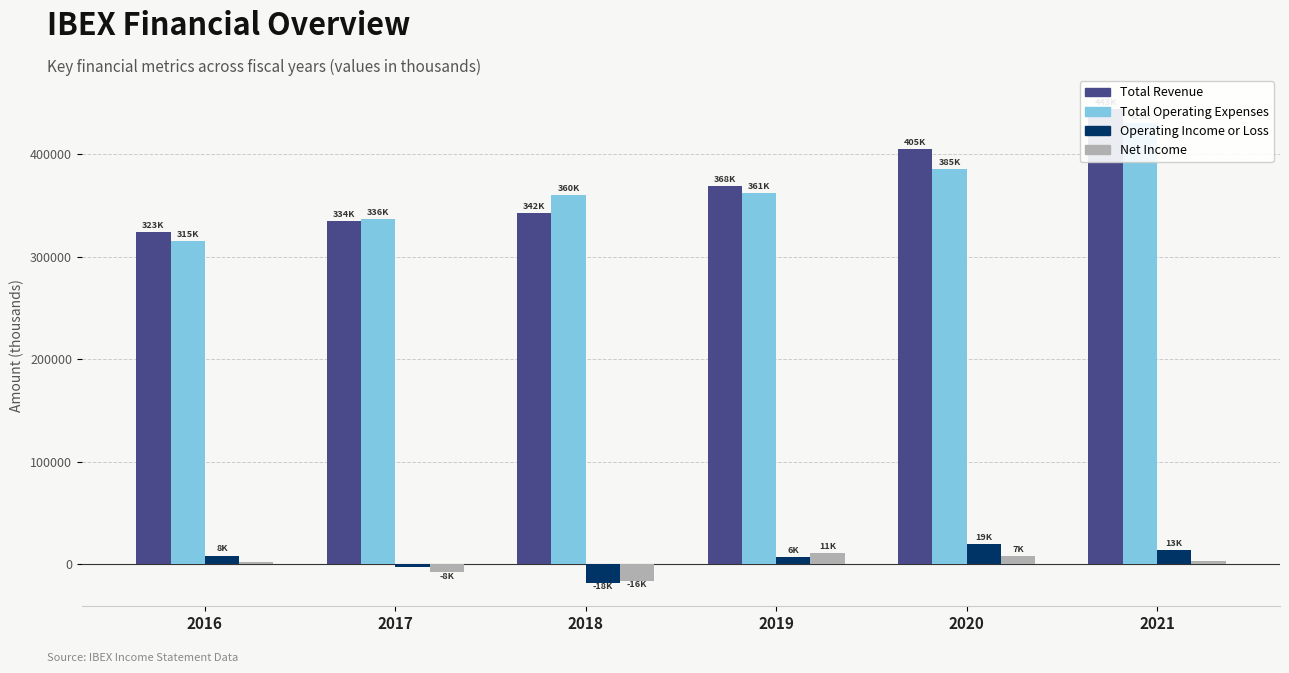

What is the sum of all Net Income values?

200